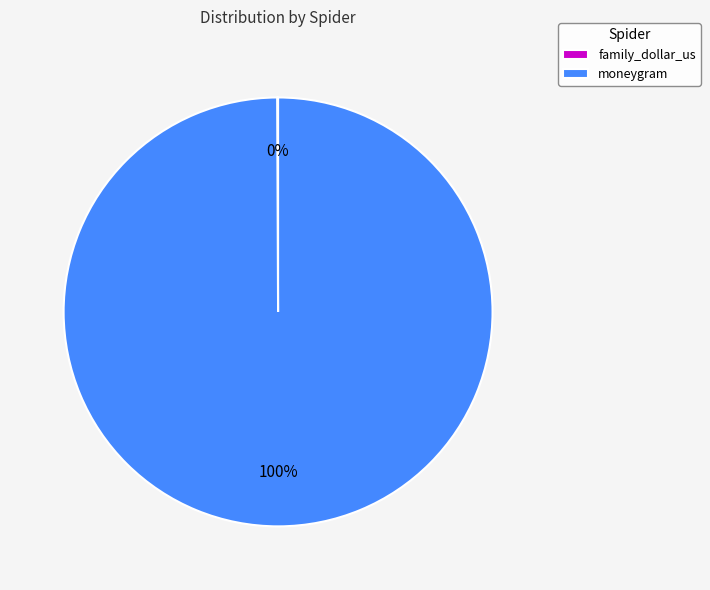

What is the largest slice in the pie chart?

moneygram